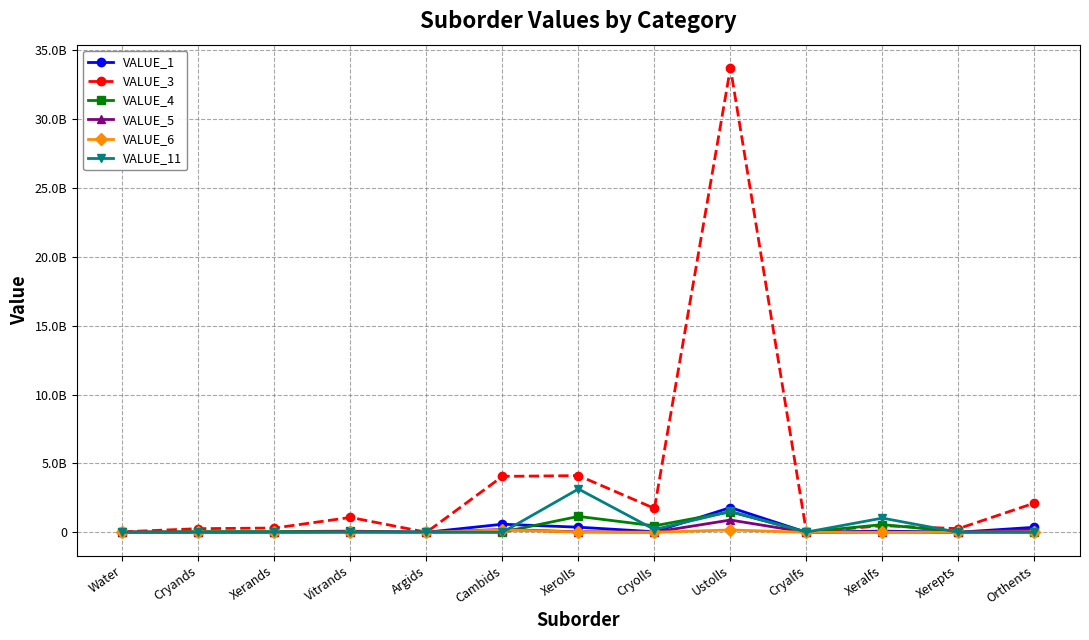

How many interior local peaks does the VALUE_4 series have?

4